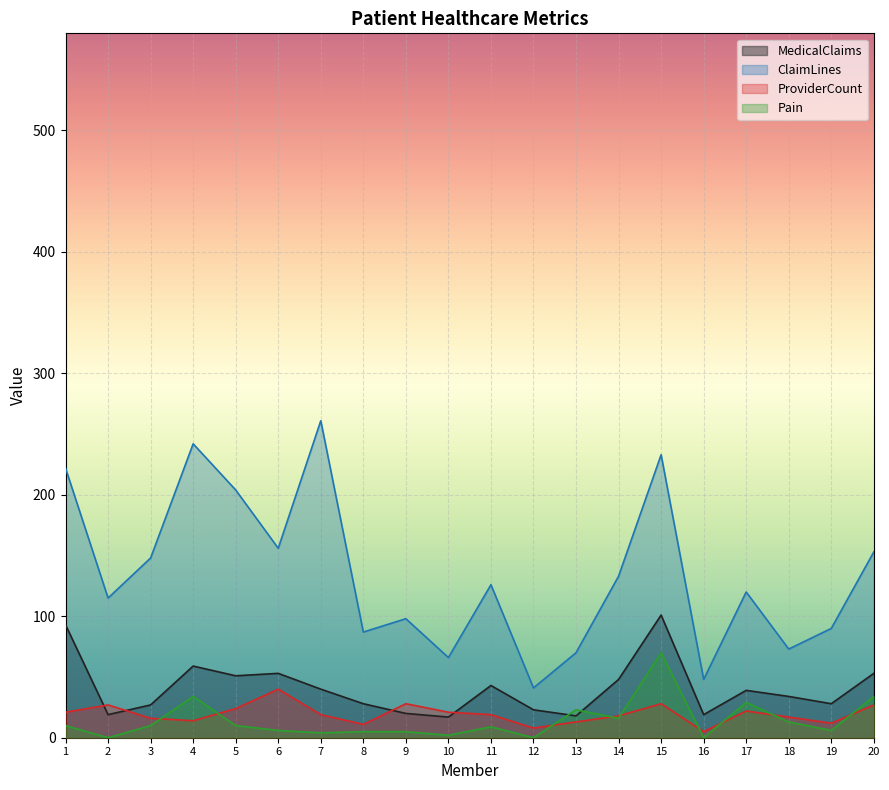

What is the difference between the highest and lowest values at 9?

93